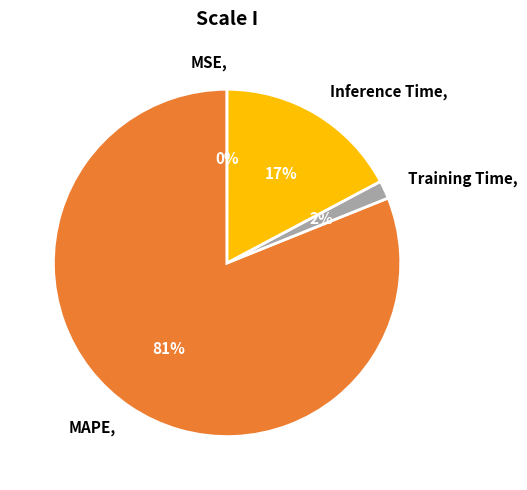

Is it true that Training Time is 2% of the pie?

True